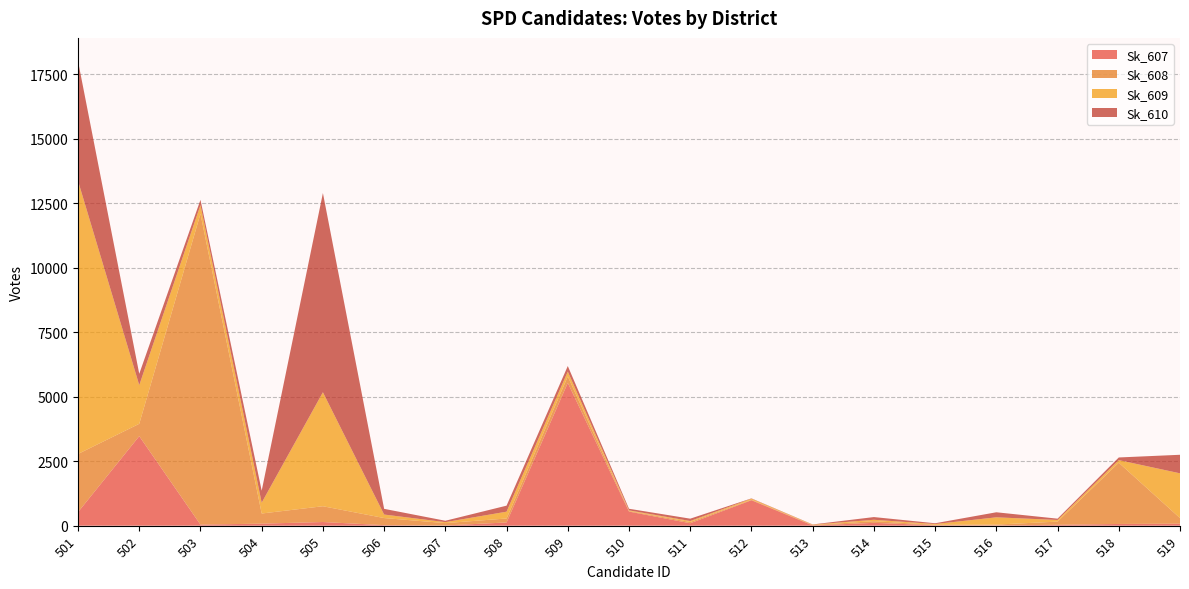

Reading right to left, extract all data points from this chart.

Sk_607: 77	67	34	12	16	110	9	987	95	547	5536	125	8	21	142	79	42	3471	526
Sk_608: 218	2375	124	31	19	64	18	18	49	22	251	154	92	275	612	393	12052	479	2255
Sk_609: 1735	100	63	281	29	55	13	41	37	25	188	264	37	136	4419	420	337	1499	10587
Sk_610: 719	103	51	196	30	105	8	13	91	62	215	234	54	221	7724	466	202	440	4644